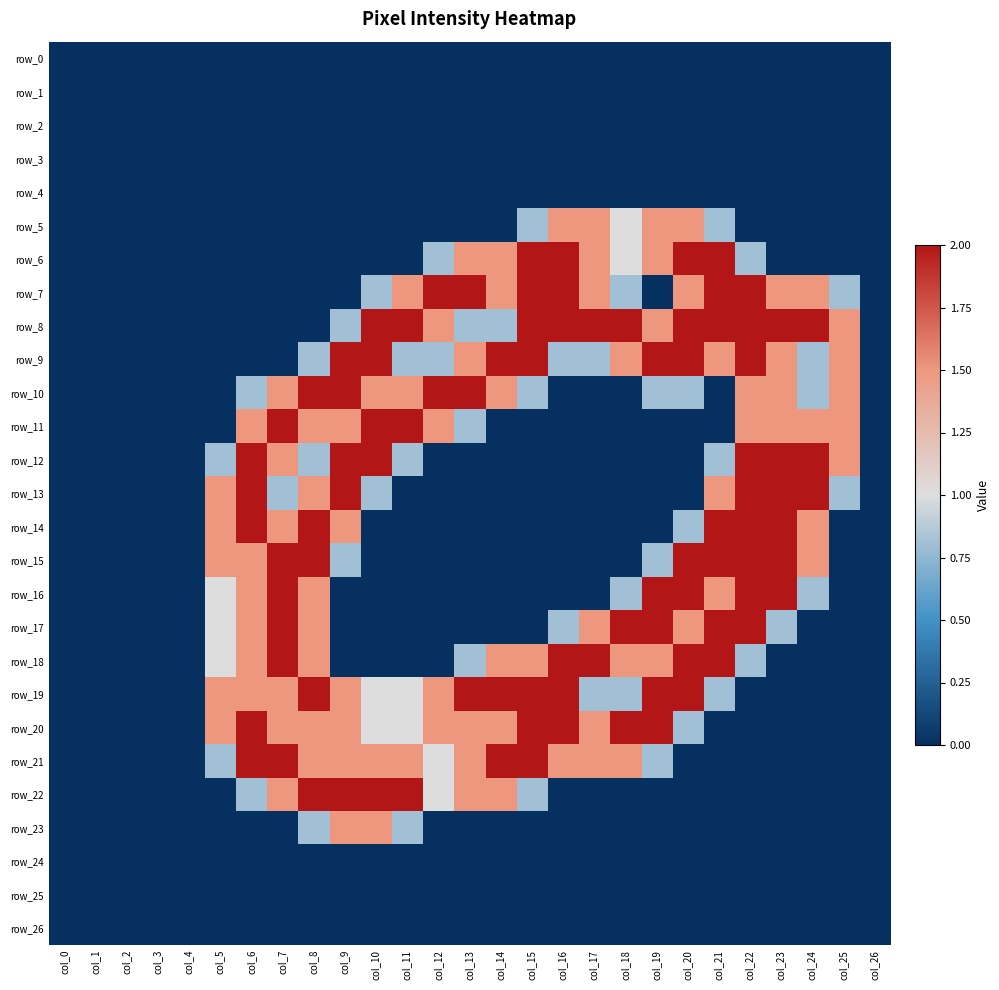

At how many categories does at least one series exceed 0?

21